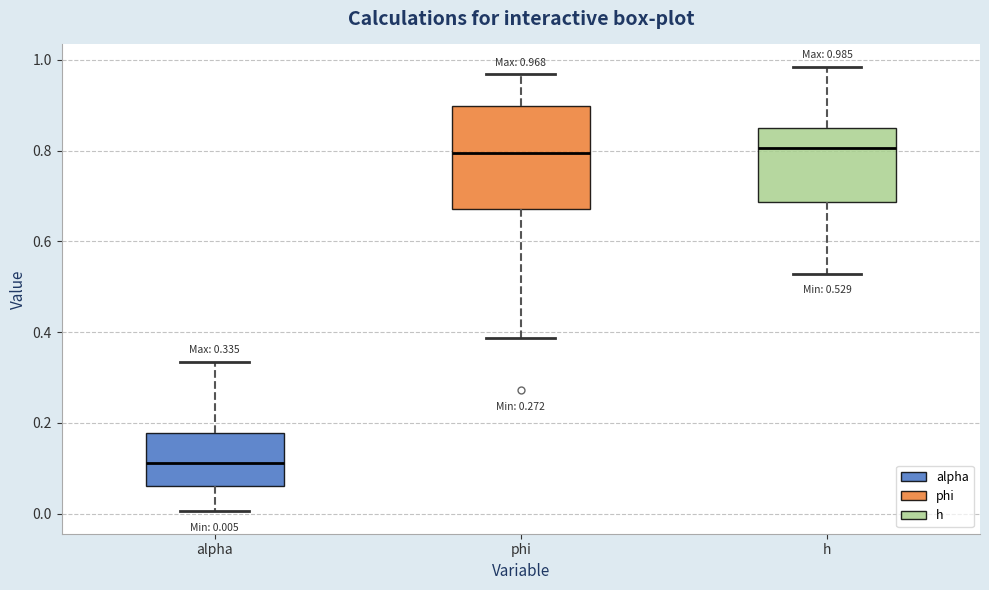

Comparing the boxes themselves (not the whiskers), which one is the tallest?

phi